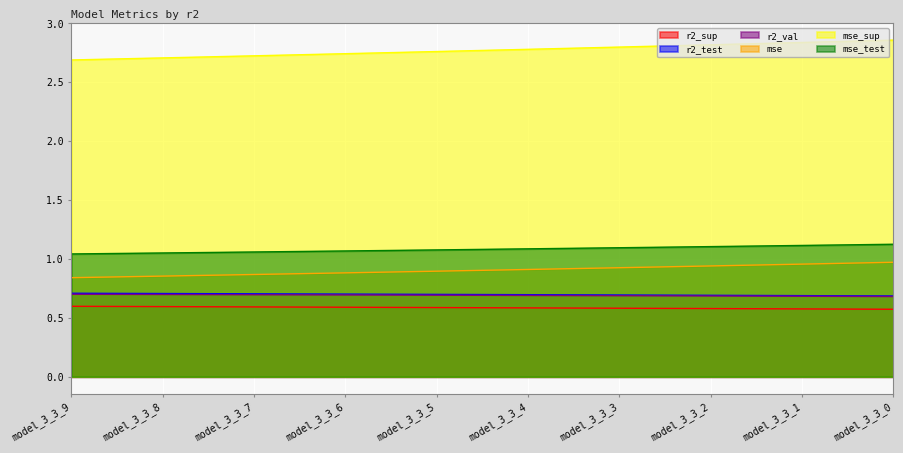

Where is mse nearest to the value 0?

model_3_3_9